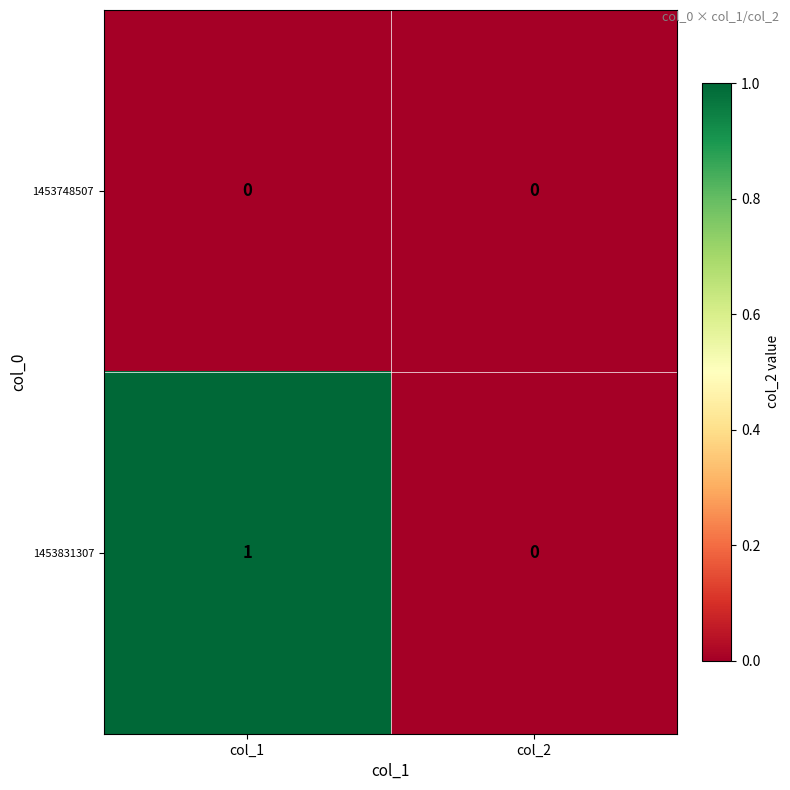

Is it true that 1453748507 equals 0 at col_1?

True